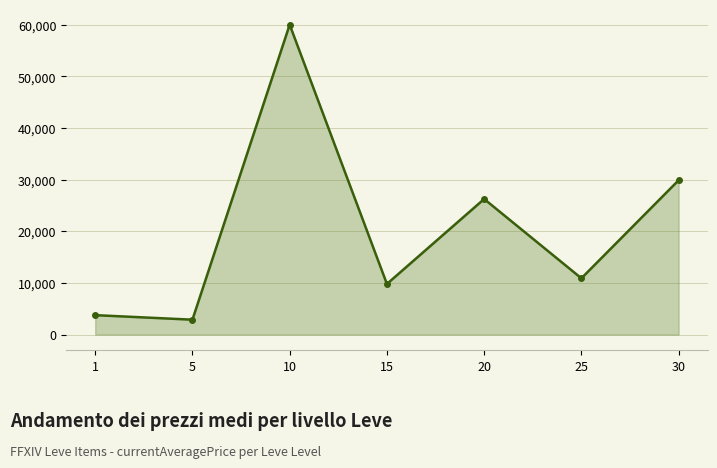

At which category does the chart reach its minimum across all series?

5